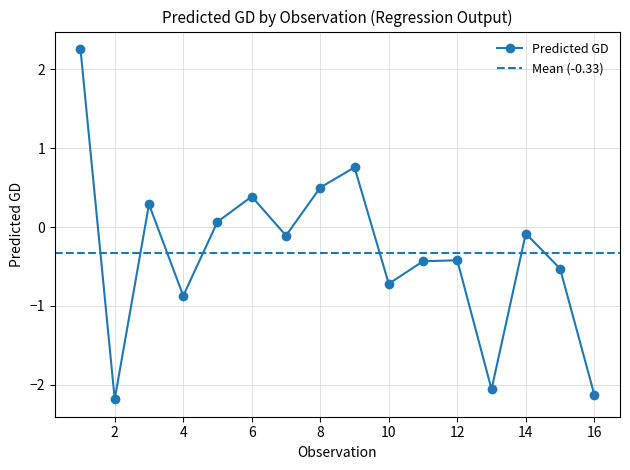

At which category does the chart reach its peak across all series?

1